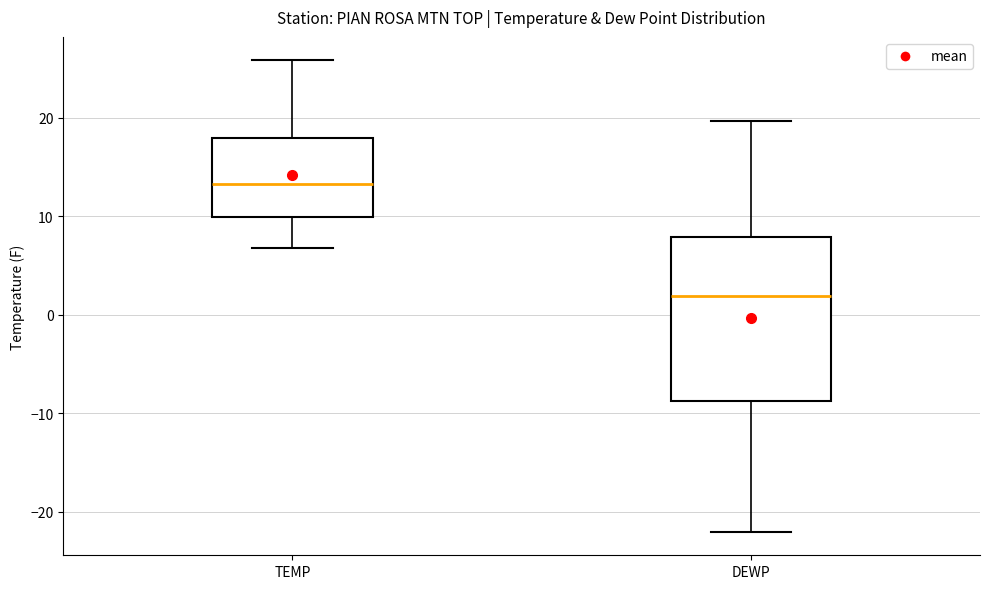

Where does the median line of the box for TEMP sit on the y-axis? The values are not printed on the chart, so give them approximately, as read against the axis.

13